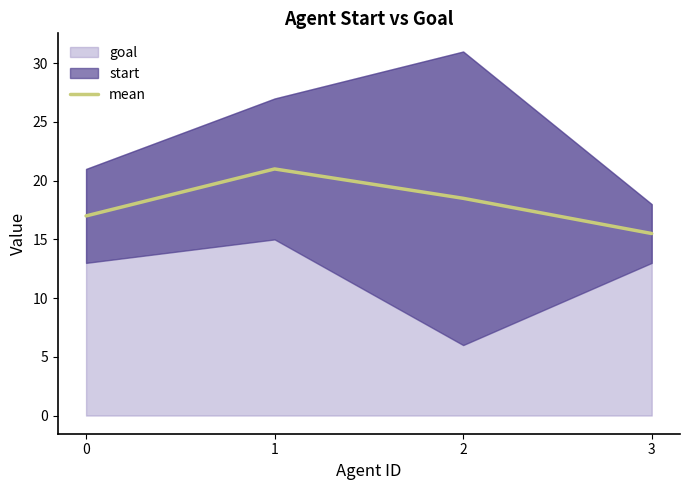

Where does the data first go above 18?

1